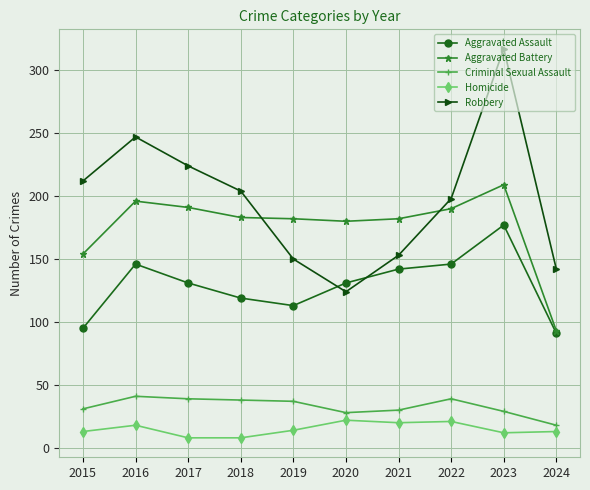

True or false: Robbery and Criminal Sexual Assault intersect in this chart.

False